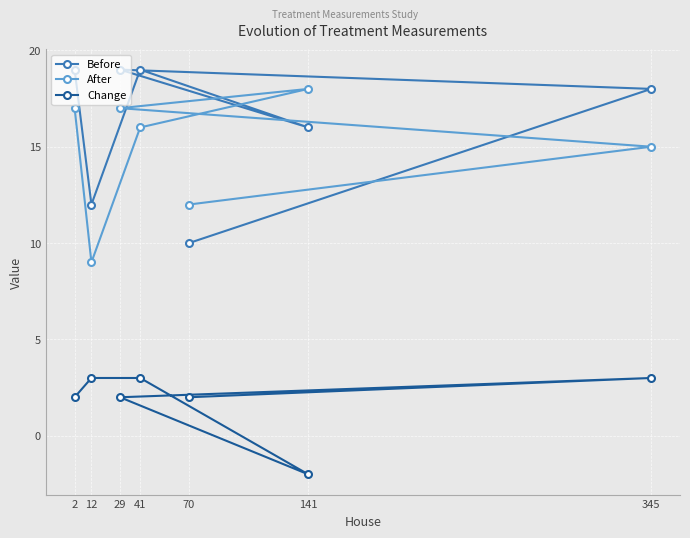

Where is the first local minimum for After?

12